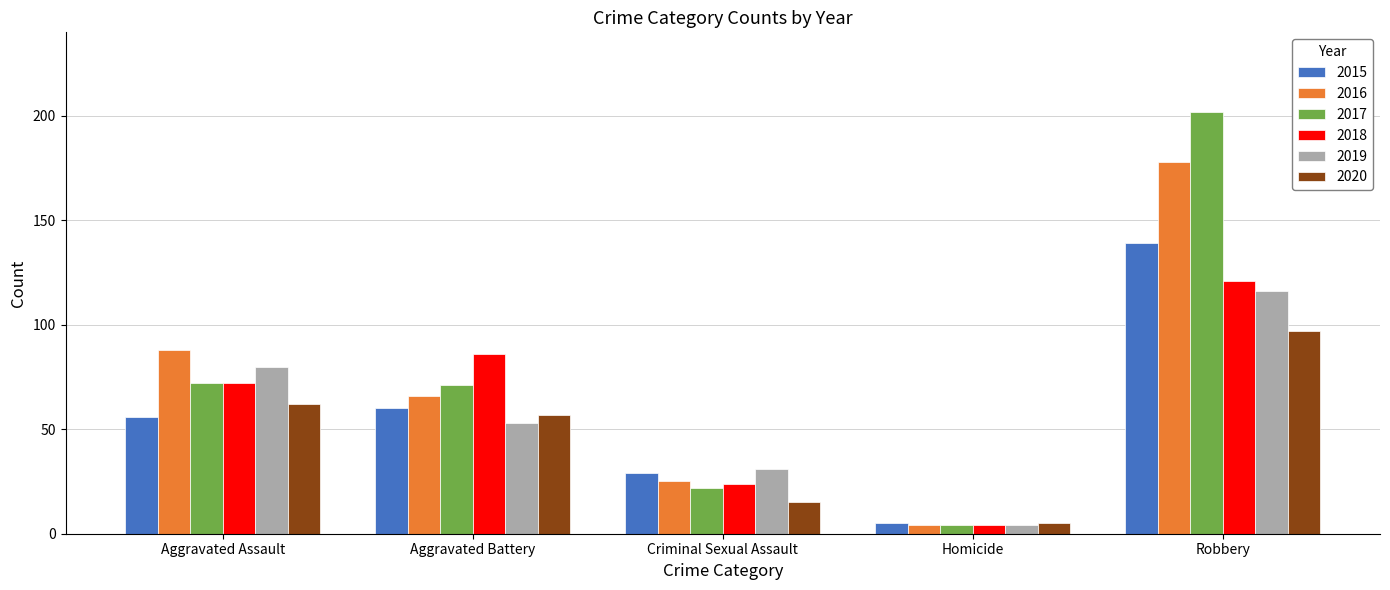

How many groups of bars are there?

5